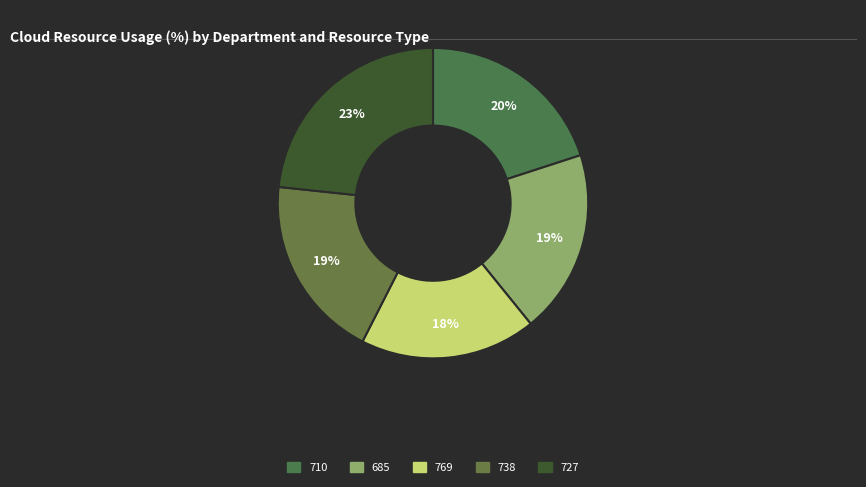

Do 738 and 710 together represent more than half of the pie?

No